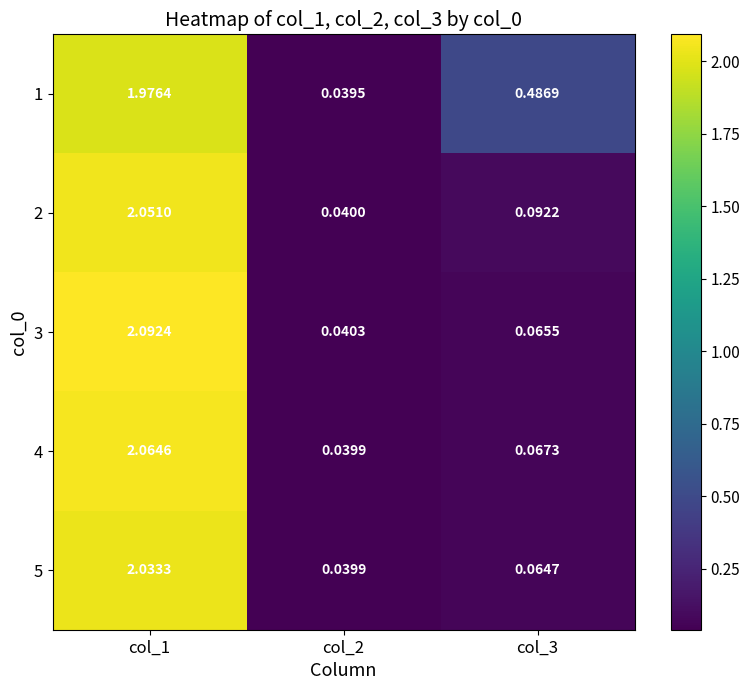

Is the value of 3 at col_1 greater than the value of 1 at col_2?

Yes